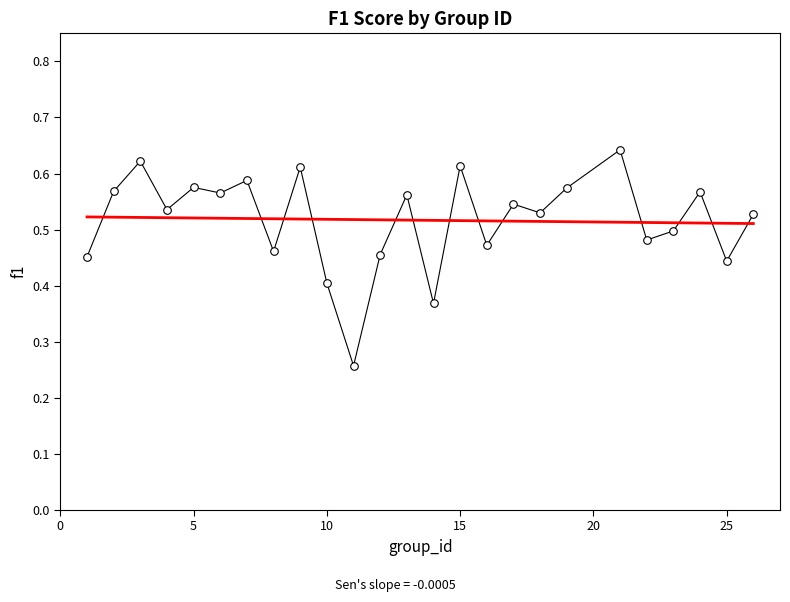

Count the number of points in this scatter plot.

25